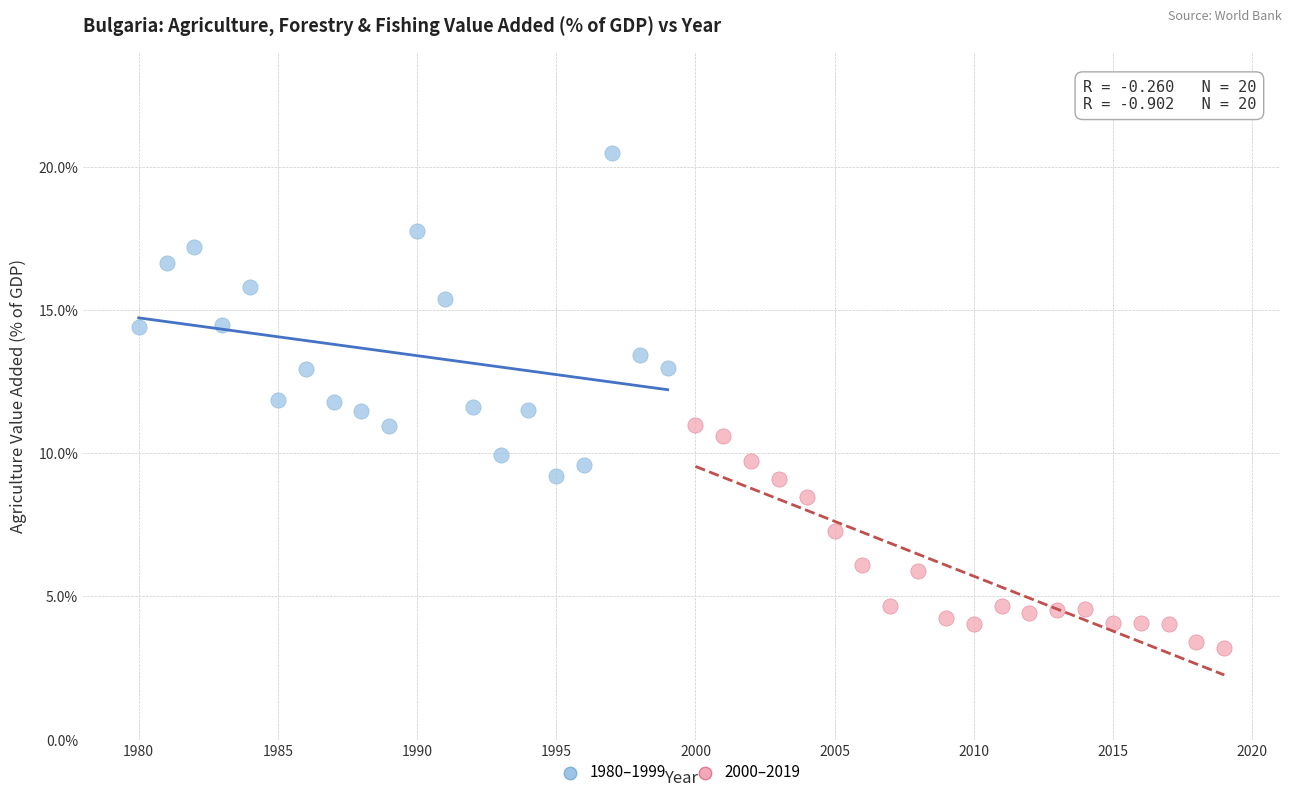

Which series contains the highest Y value?

1980–1999